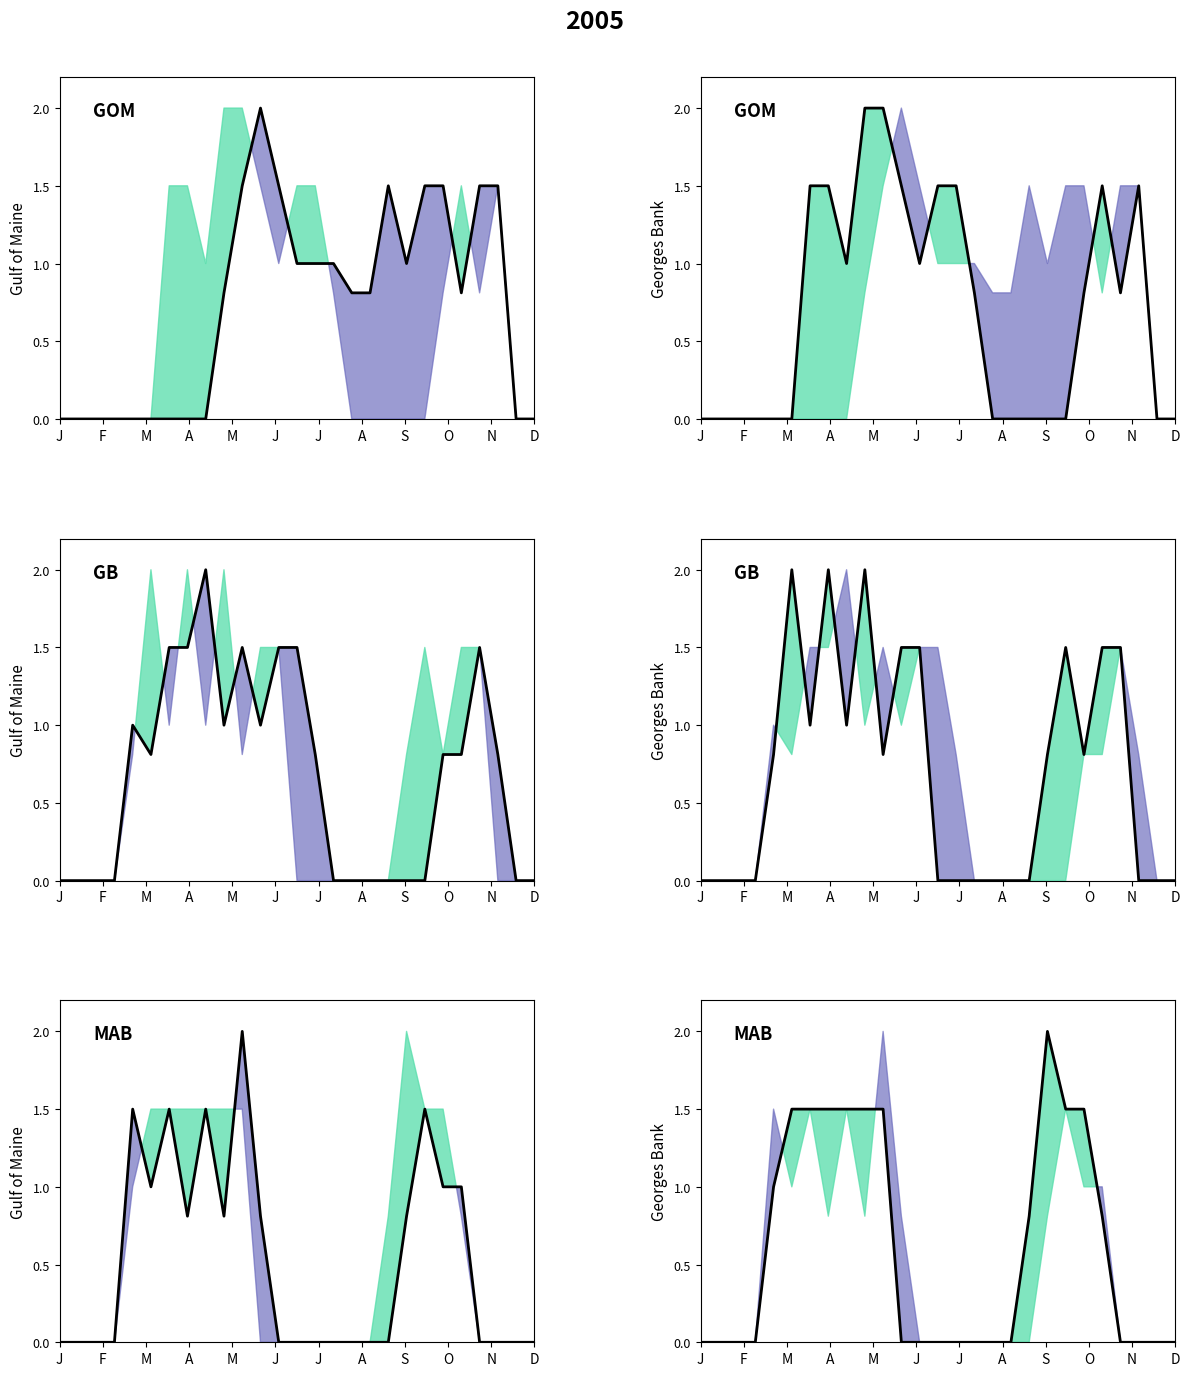

What is the greatest value displayed?

2.0